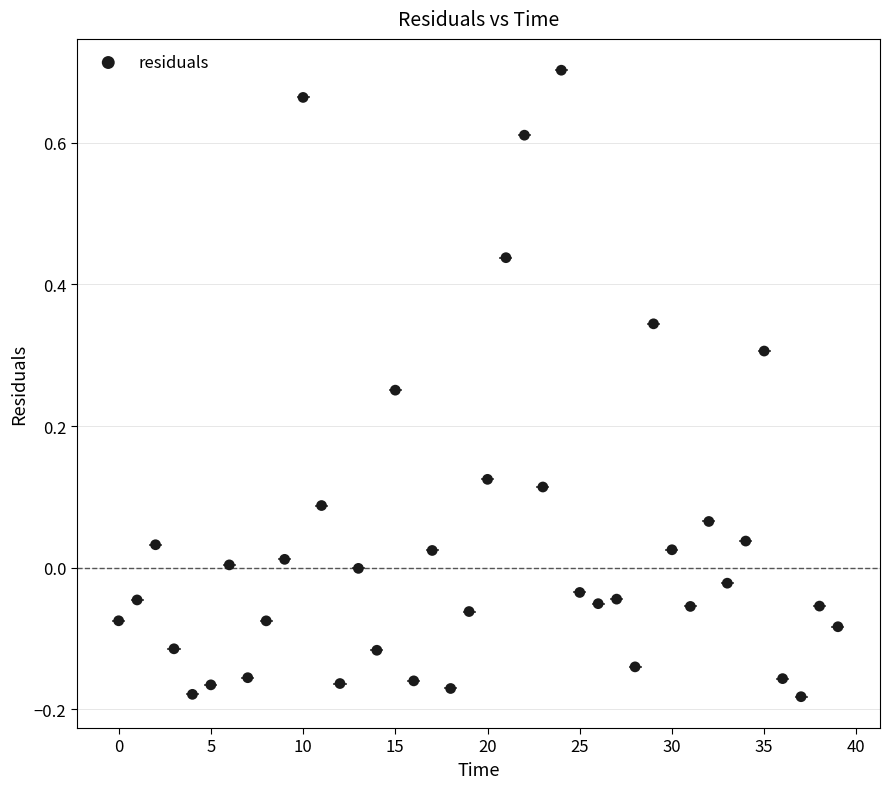

What is the range of Y values (max minus min)?

0.9